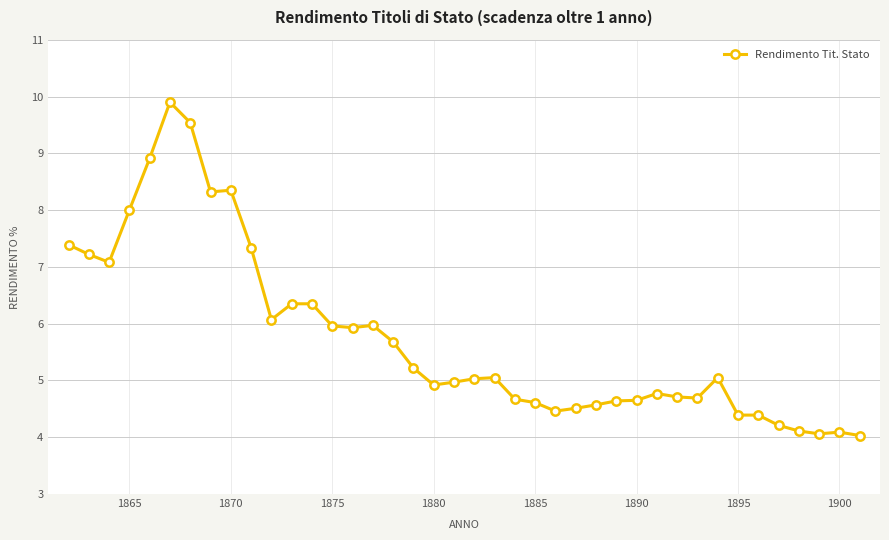

True or false: there are more than 2 points higher than both neighbors.

True